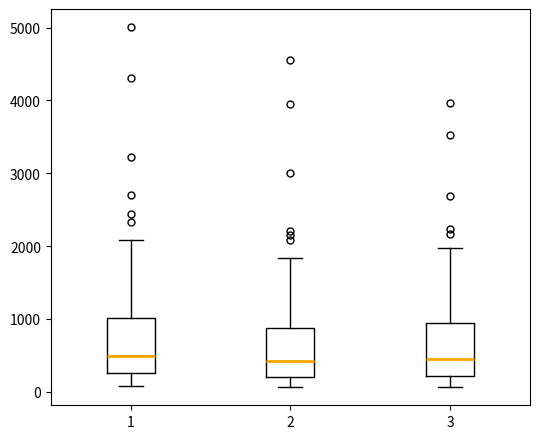

Where is the lower edge of the box at x = 1 on the y-axis? The values are not printed on the chart, so give them approximately, as read against the axis.

300